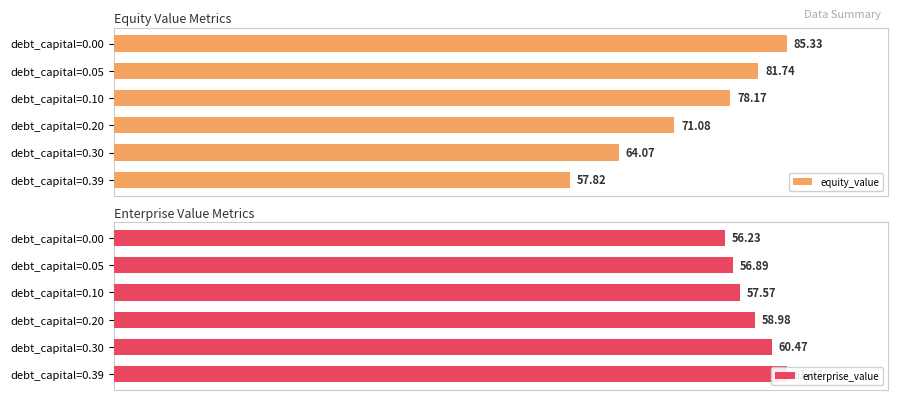

Between debt_capital=0.05 and debt_capital=0.30, which series saw the biggest shift?

equity_value